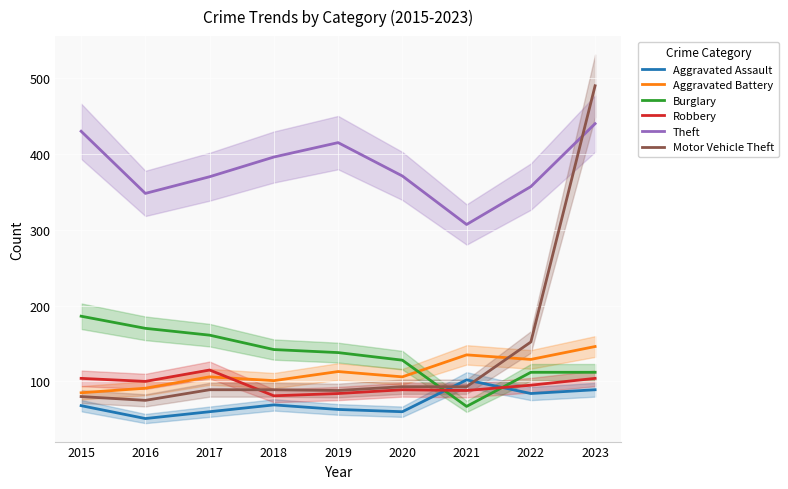

The Burglary series shows 94 at 2021. True or false?

False